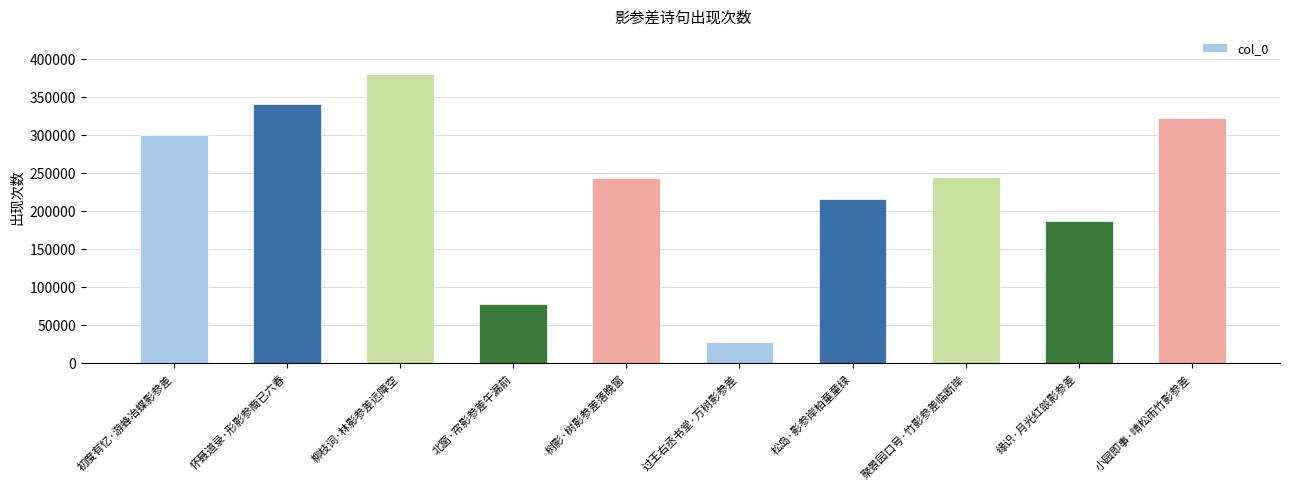

At which category does the chart reach its minimum across all series?

过王右丞书堂·万树影参差